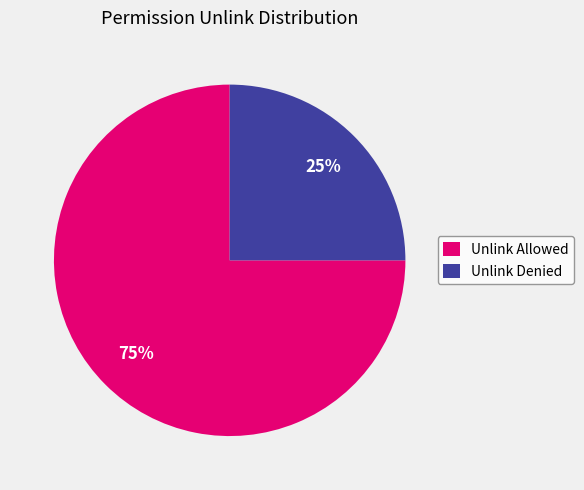

Rank the categories by value from highest to lowest.

Unlink Allowed, Unlink Denied